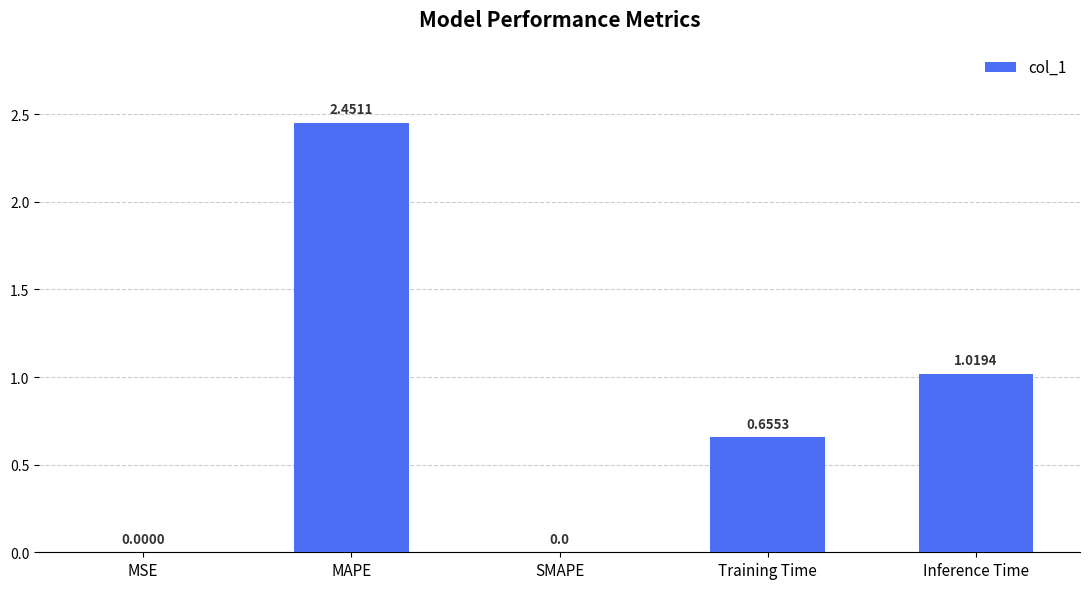

Are the bars grouped side by side (vs. stacked)?

No